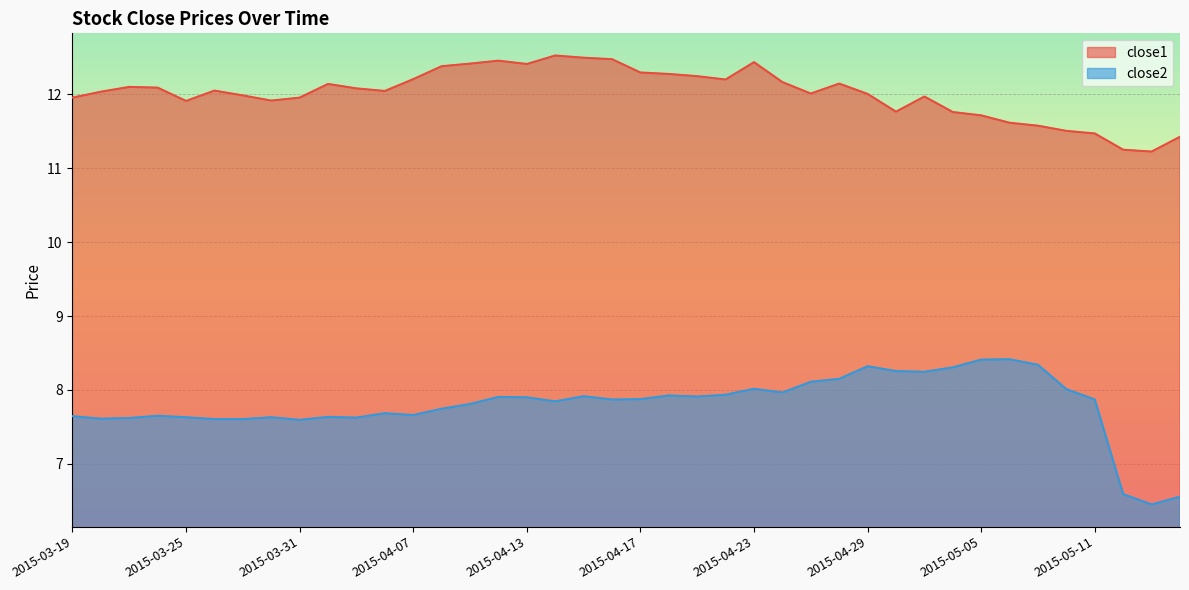

What position from the left is 2015-04-29?

29